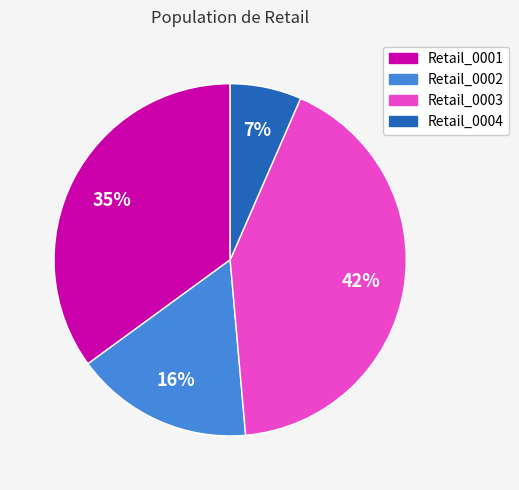

Which has a higher value, Retail_0001 or Retail_0003?

Retail_0003